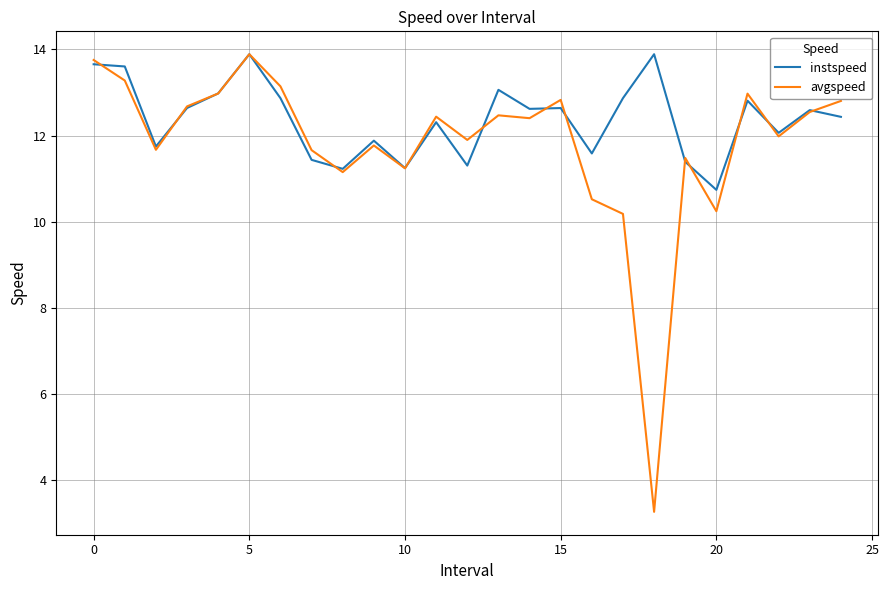

Which series has the widest spread of values?

avgspeed